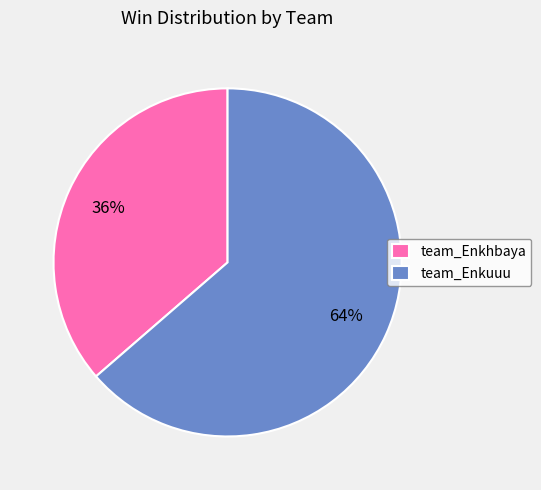

How many segments does this pie chart have?

2